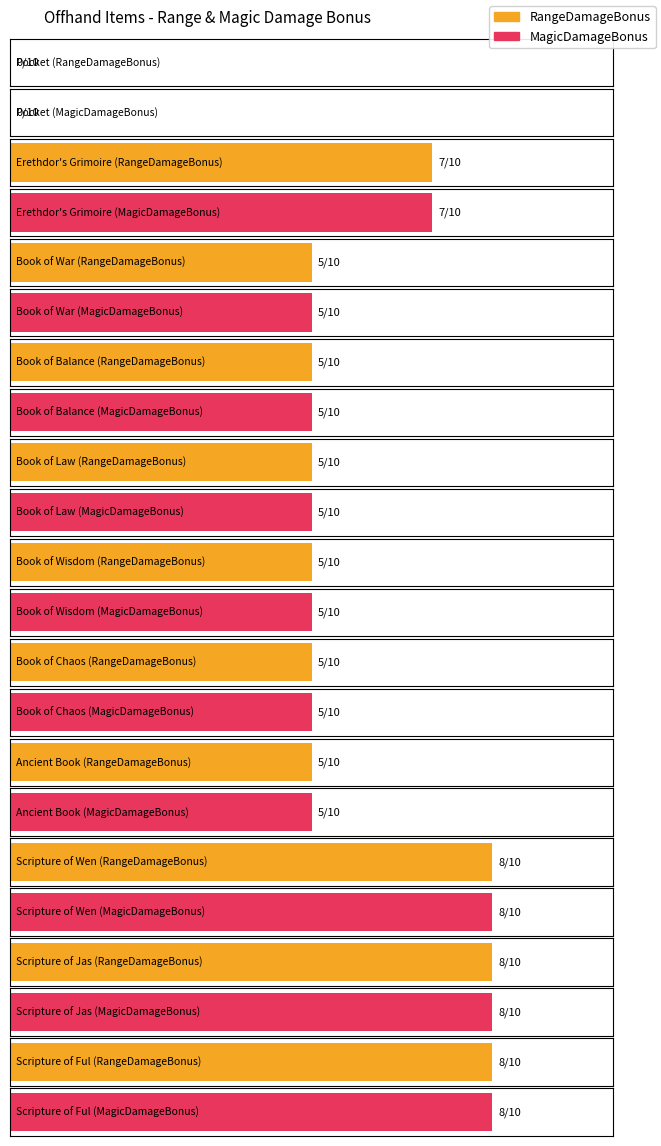

Which label corresponds to the smallest value in the chart?

Pocket